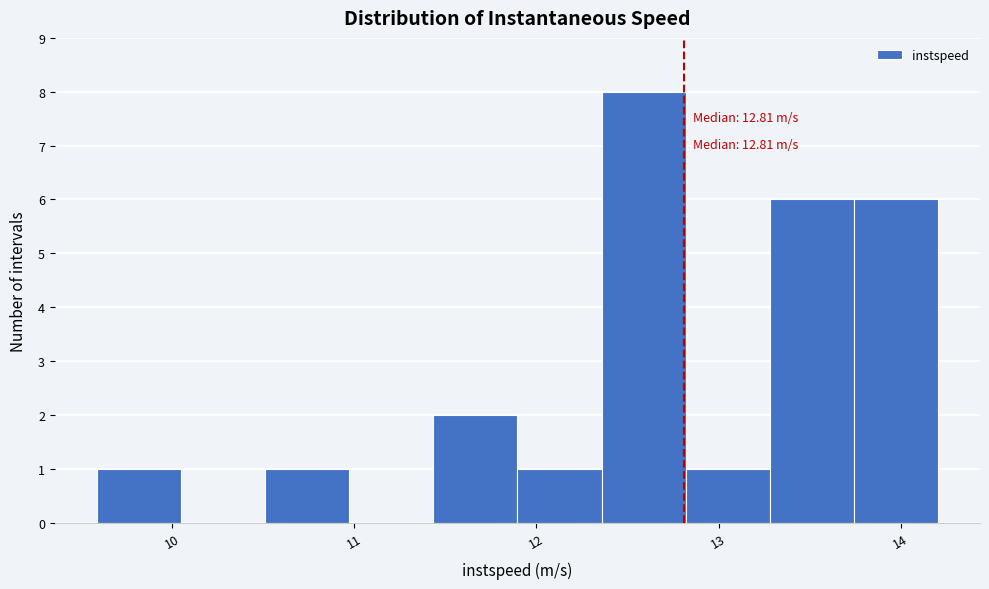

Over which range of the x-axis is the bar tallest?

12.4 to 12.8